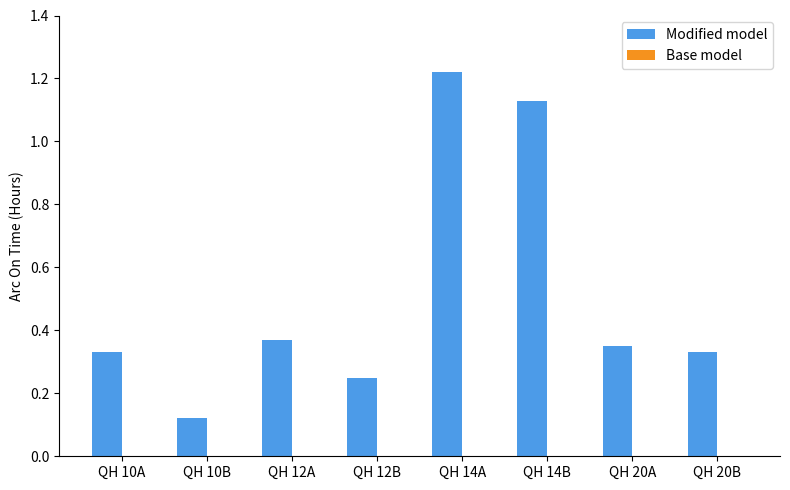

What is the label of the 4th bar from the right?

QH 14A